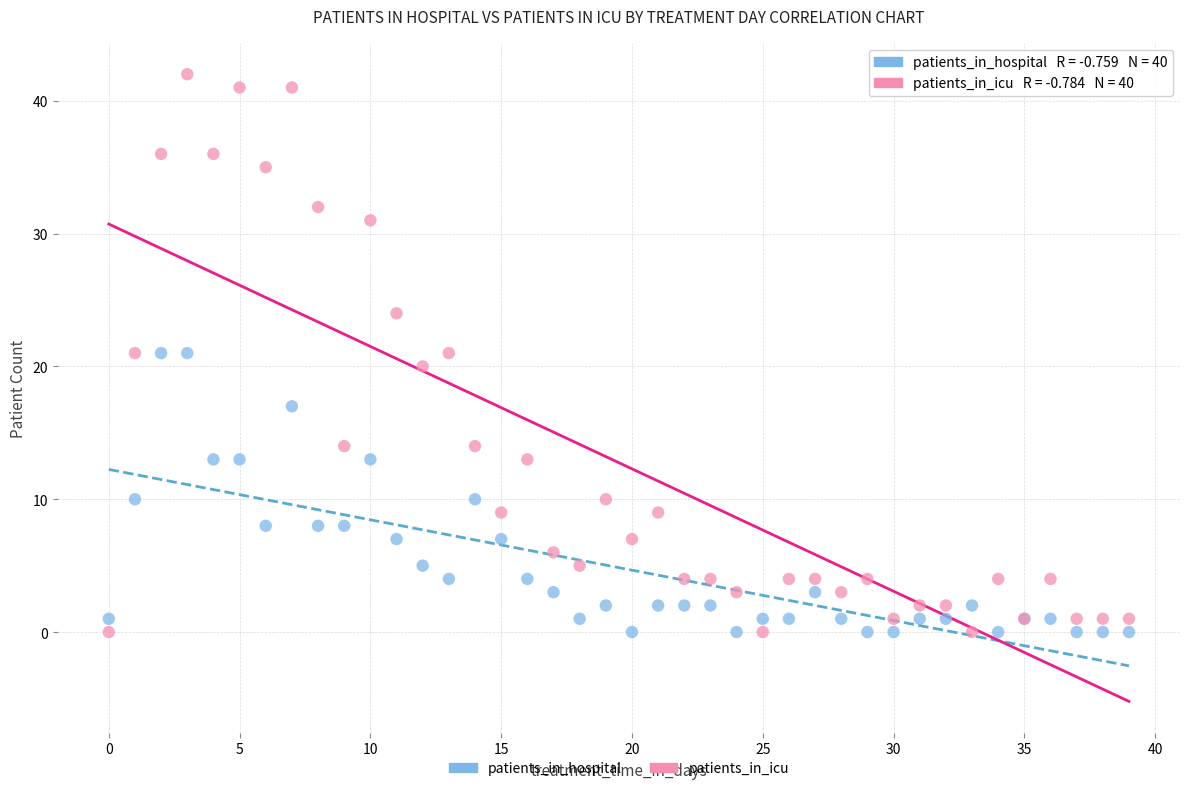

Which series has the widest spread of Y values?

patients_in_icu